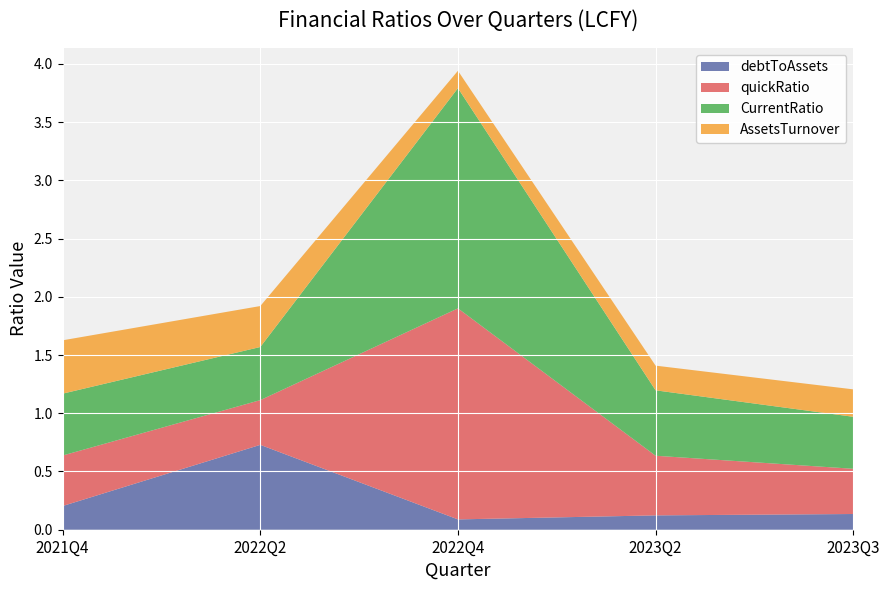

Reading left to right, transcribe all the data shown in this chart.

debtToAssets: 0.2	0.7	0.1	0.1	0.1
quickRatio: 0.4	0.4	1.8	0.5	0.4
CurrentRatio: 0.5	0.5	1.9	0.6	0.4
AssetsTurnover: 0.5	0.4	0.1	0.2	0.2